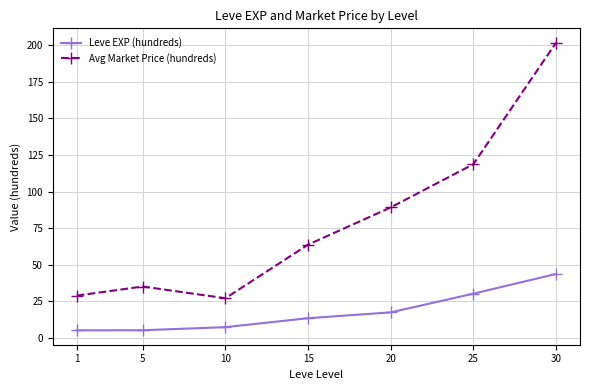

True or false: Leve EXP (hundreds) has more than 0 interior local peaks.

False